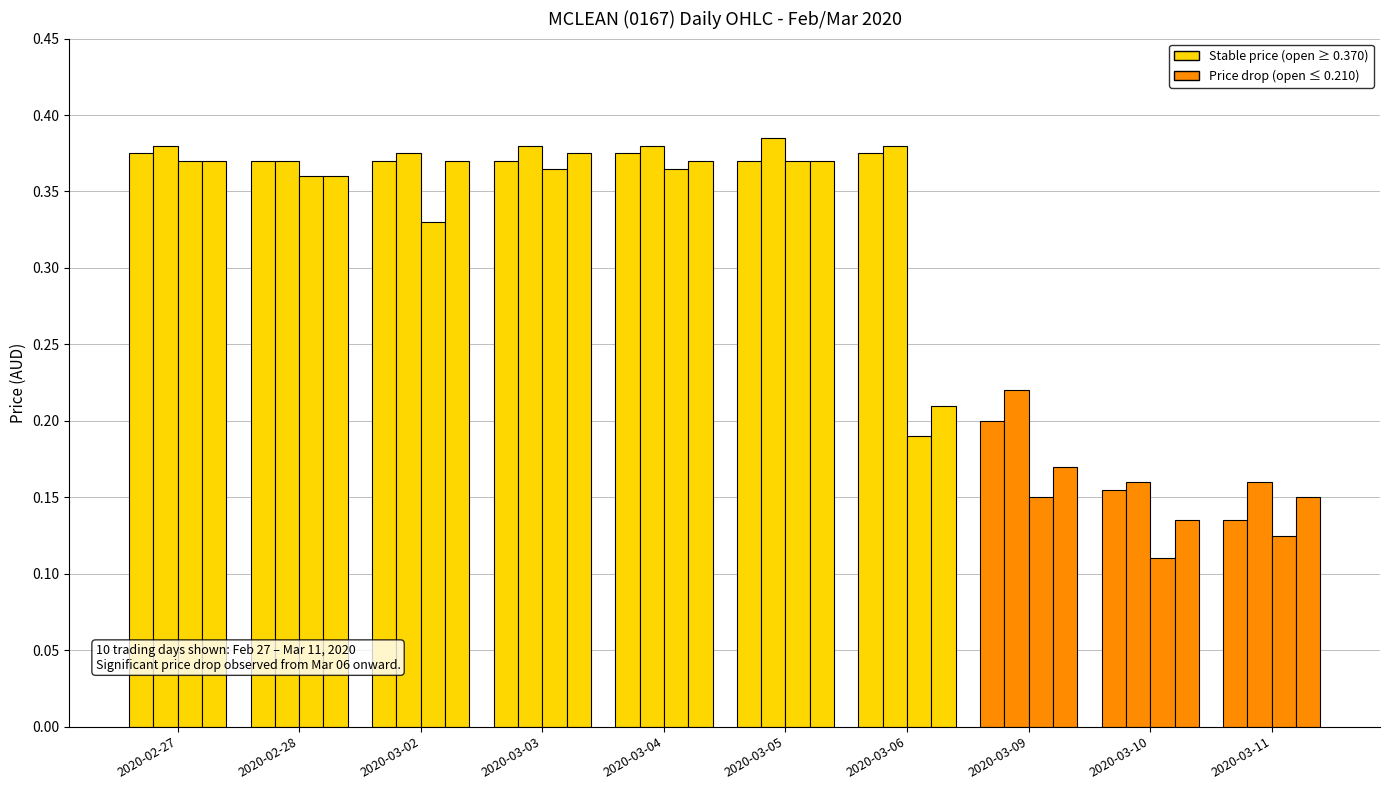

Count the number of data series in this chart.

4